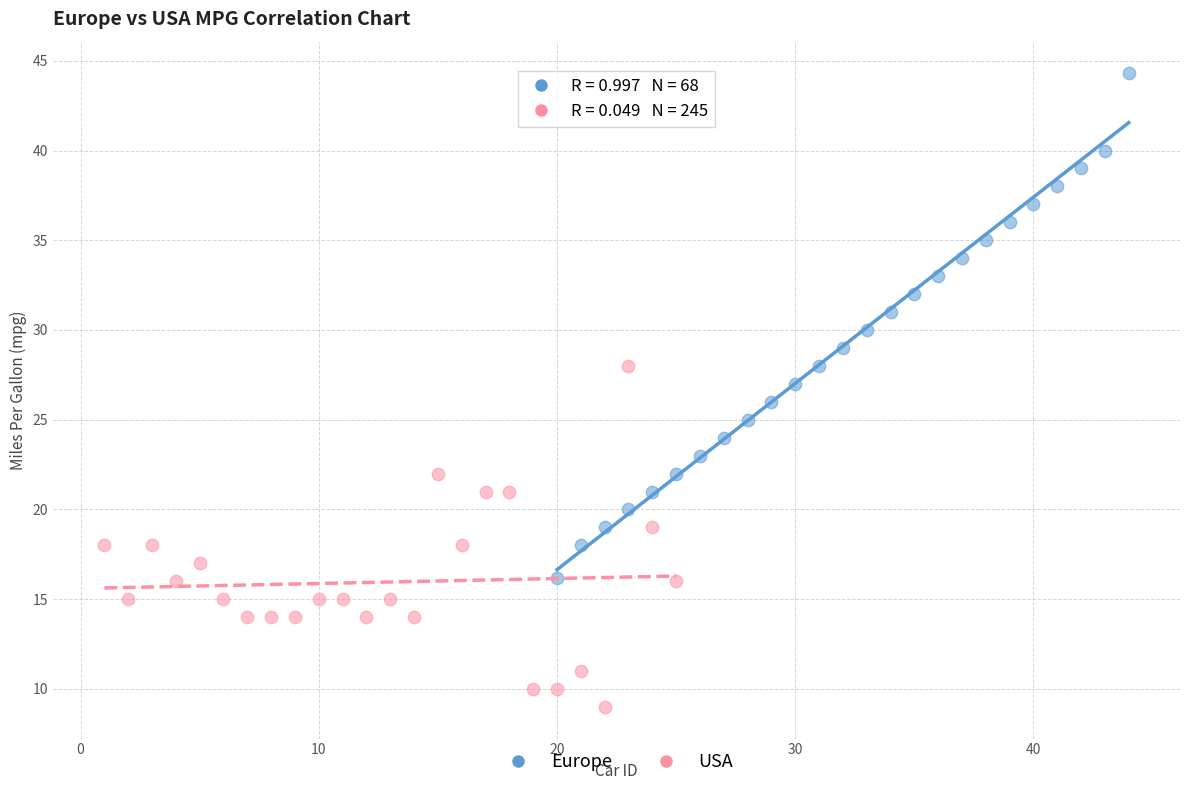

Which series reaches the maximum Y coordinate?

Europe